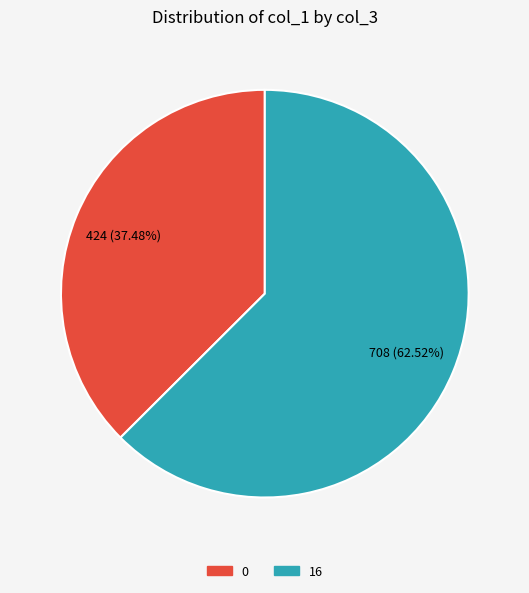

Which slice represents more than half of the pie?

16